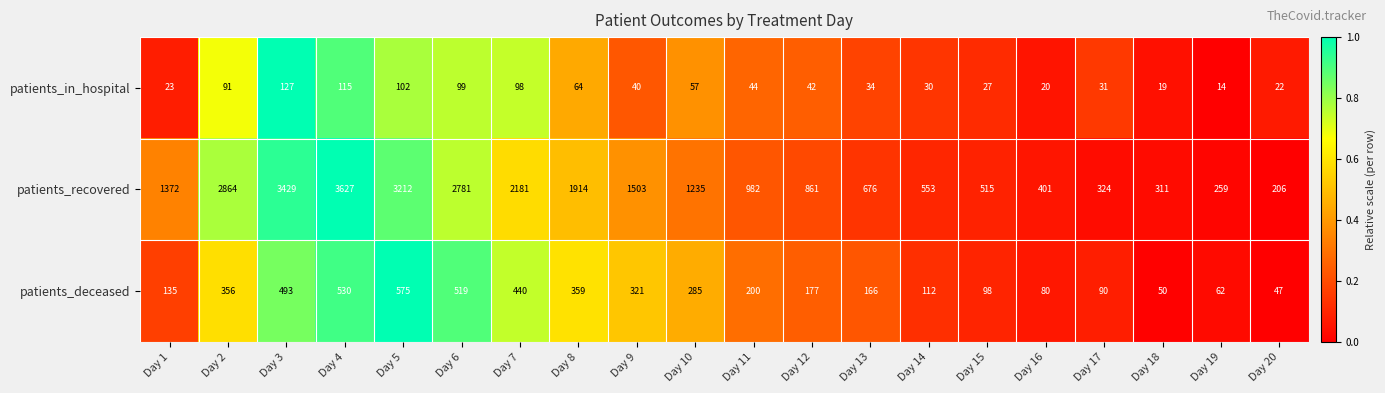

The value of patients_in_hospital at Day 8 is 64. True or false?

True